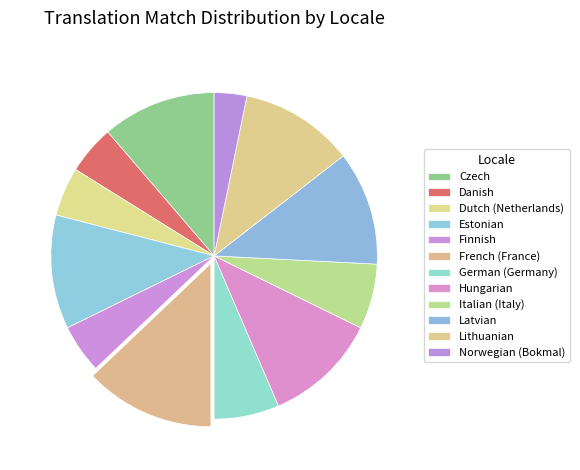

How many slices are in this pie chart?

12